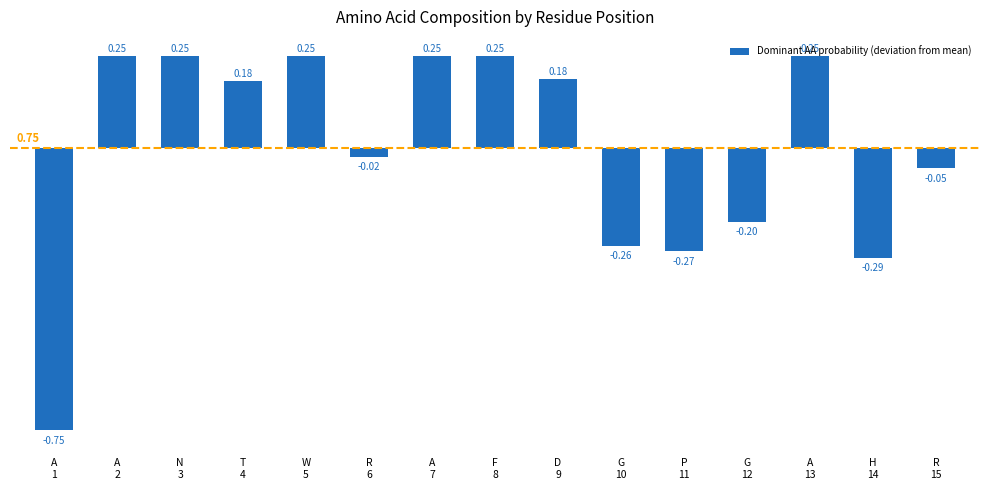

What is the difference between the maximum and minimum values?

1.0